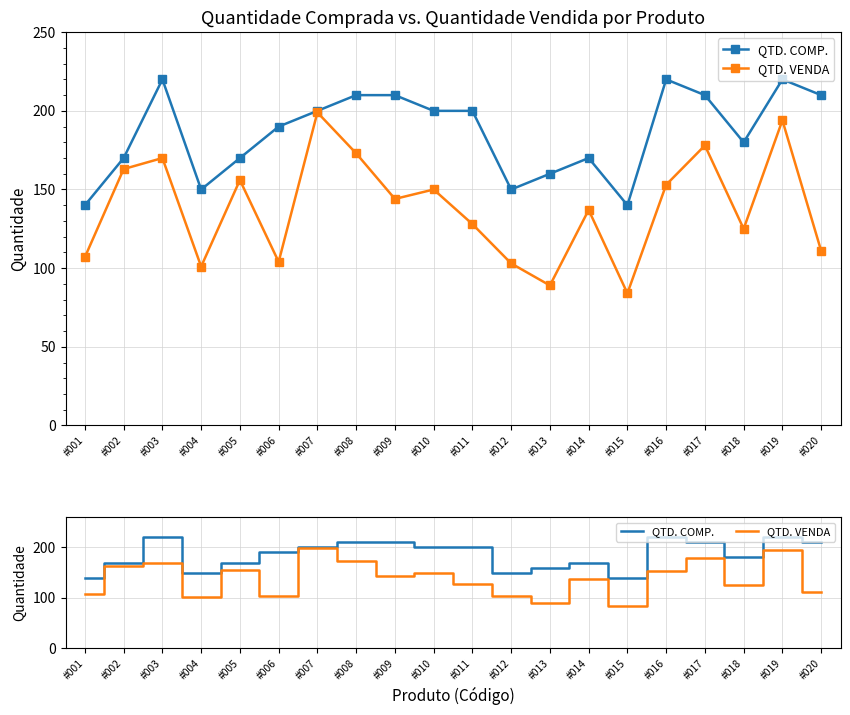

What is the difference between the highest and lowest values at #002?

7